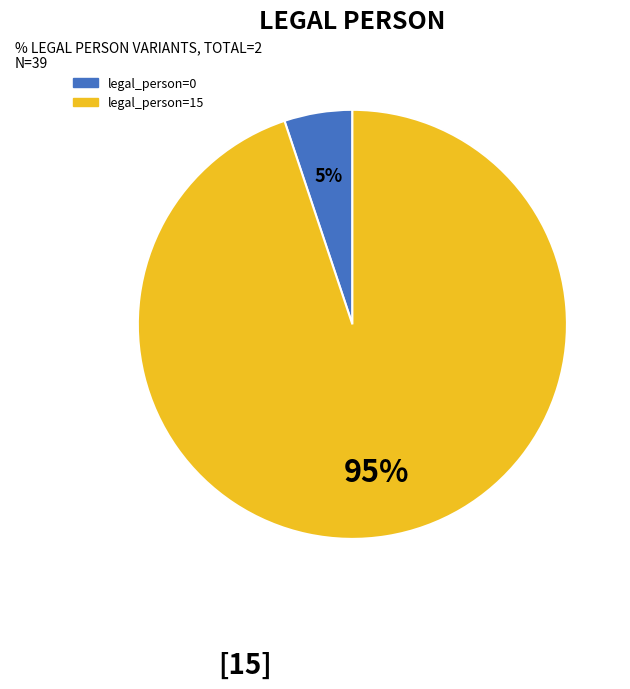

Does any single category account for the majority?

Yes